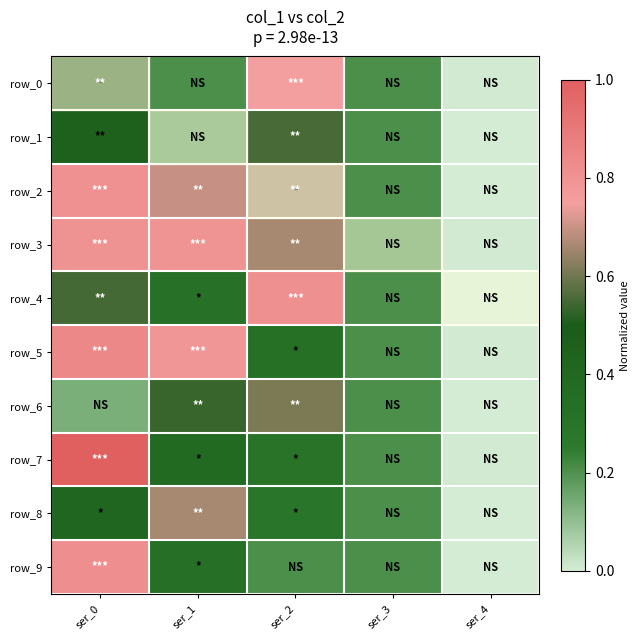

What is the total value across all series at ser_3?

2.0